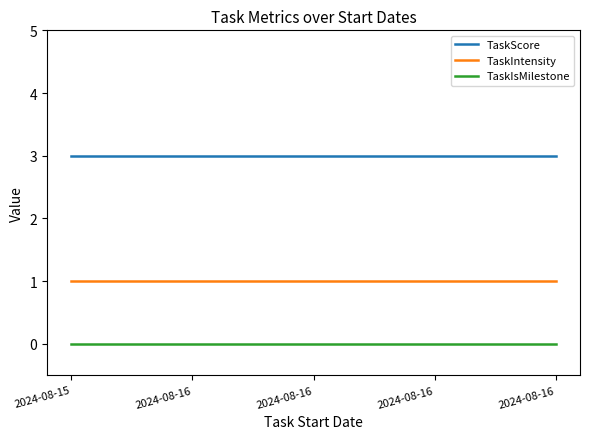

True or false: TaskIsMilestone and TaskScore cross at least once.

False